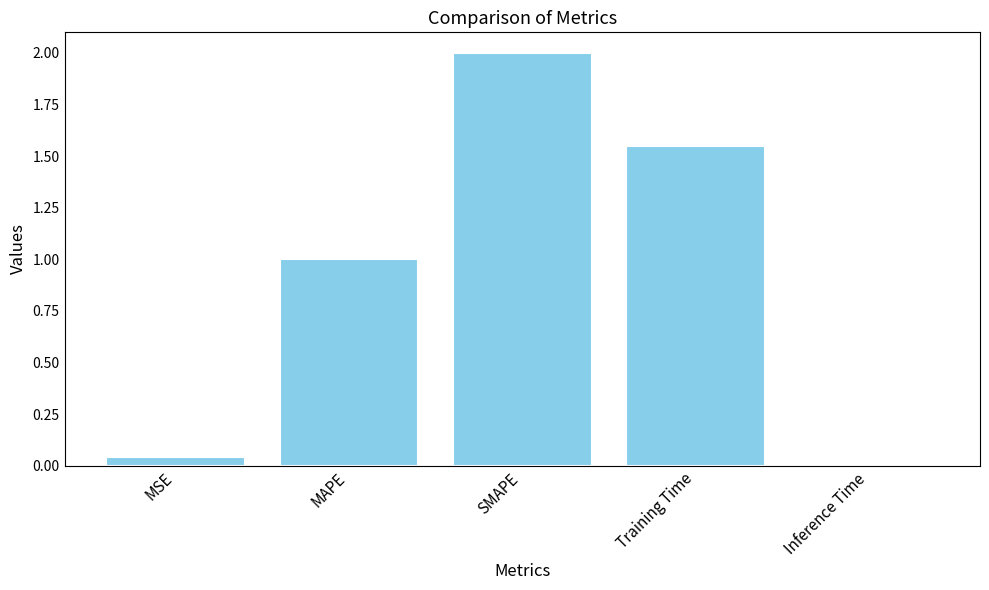

Rank the categories by value from highest to lowest.

SMAPE, Training Time, MAPE, MSE, Inference Time